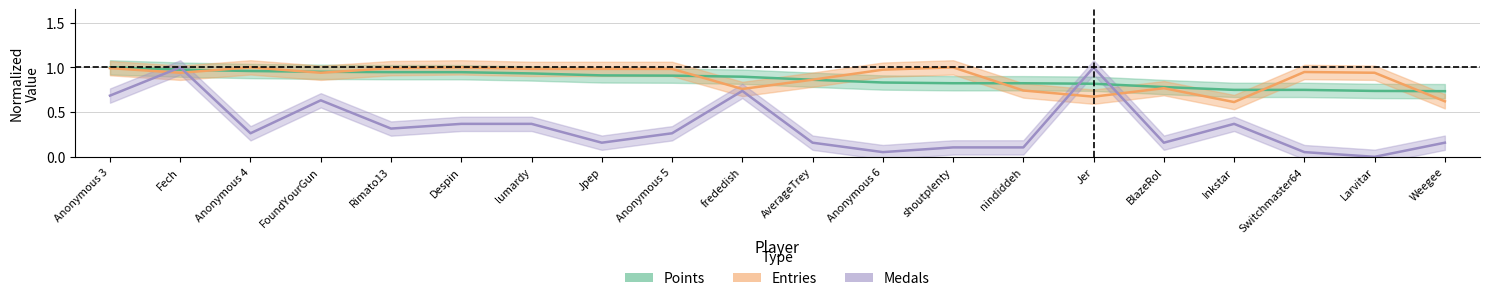

True or false: Points has more than 2 points higher than both neighbors.

False